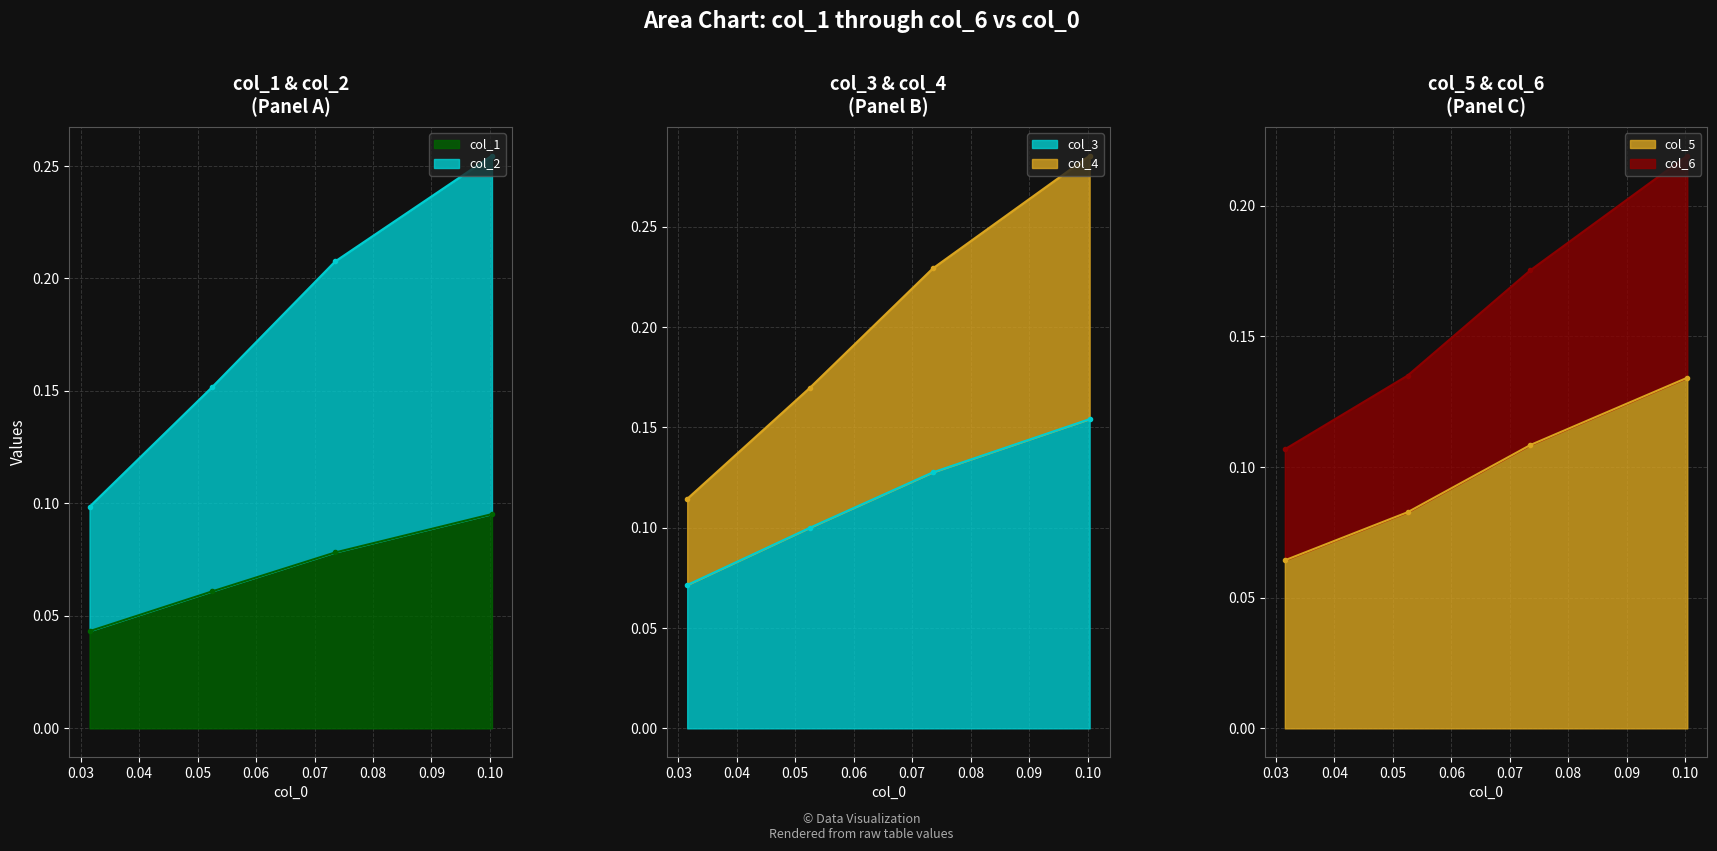

How many col_5 values are between 0 and 1?

4